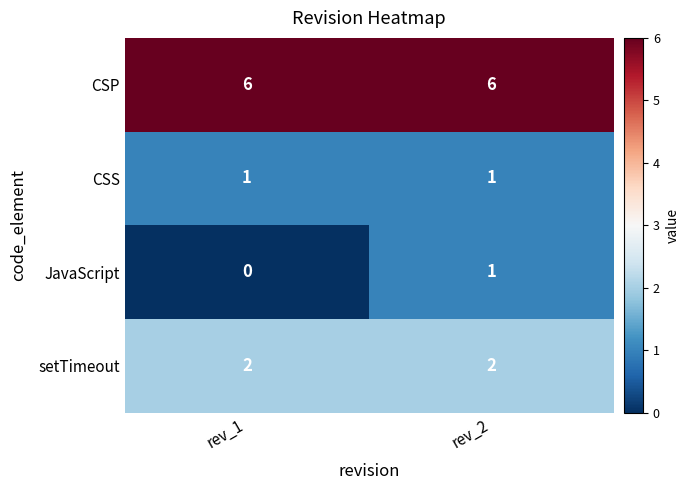

Reading right to left, extract all data points from this chart.

CSP: rev_2=6	rev_1=6
CSS: rev_2=1	rev_1=1
JavaScript: rev_2=1	rev_1=0
setTimeout: rev_2=2	rev_1=2